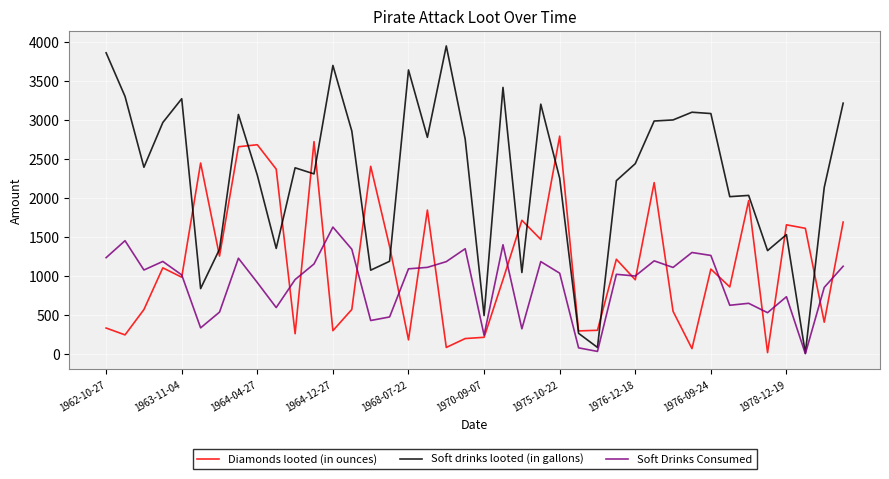

Which series has the largest total across all categories?

Soft drinks looted (in gallons)